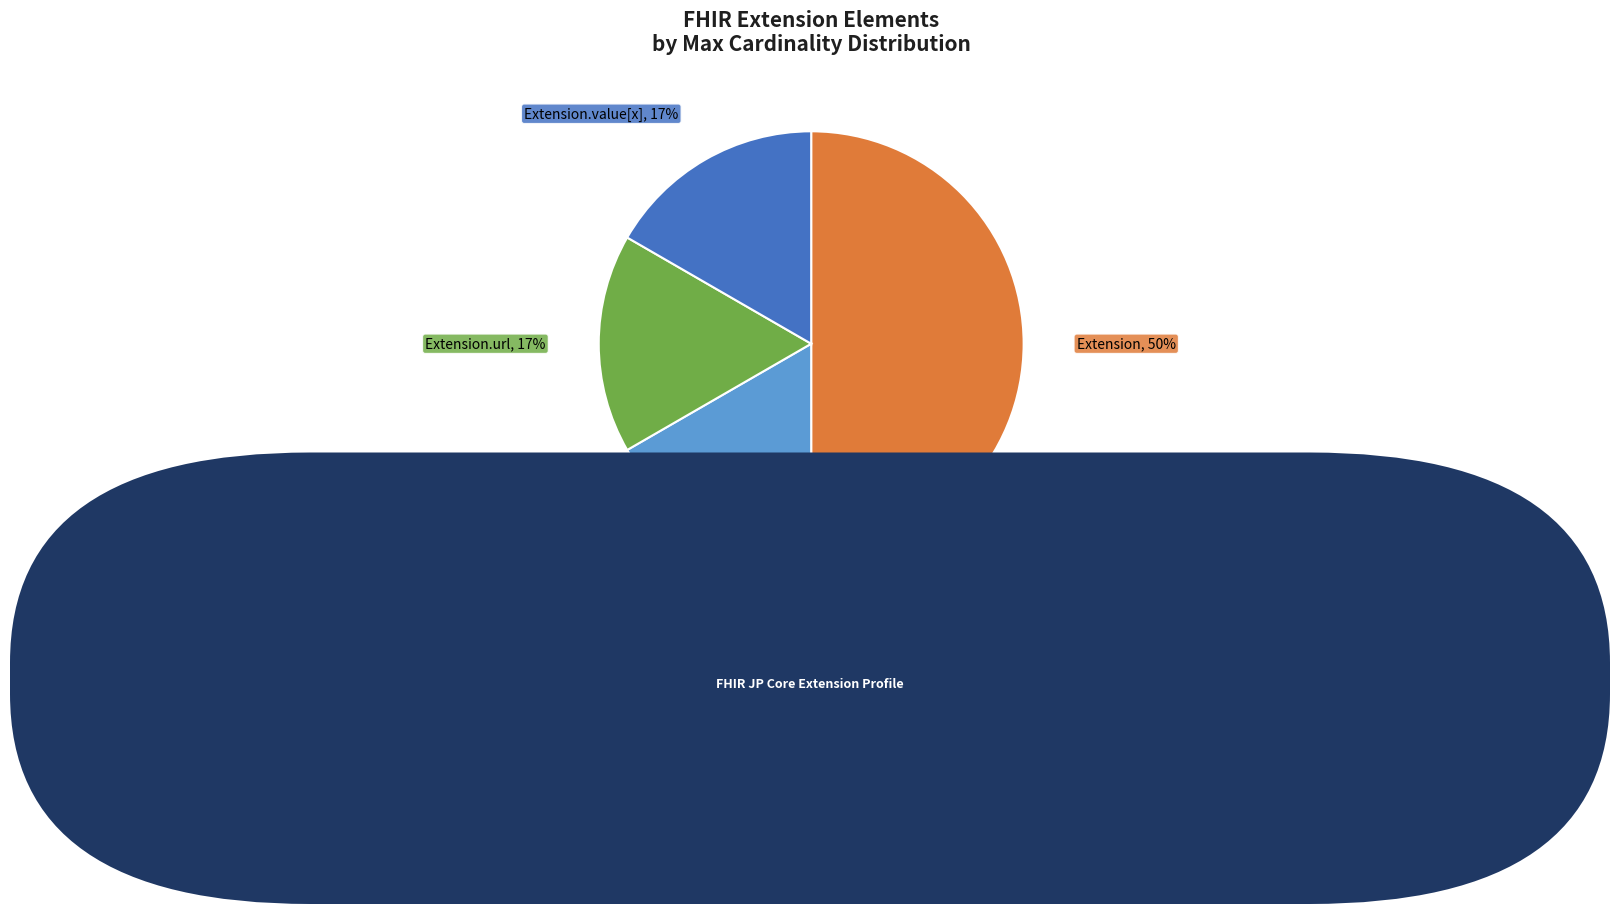

What is the largest slice in the pie chart?

Extension